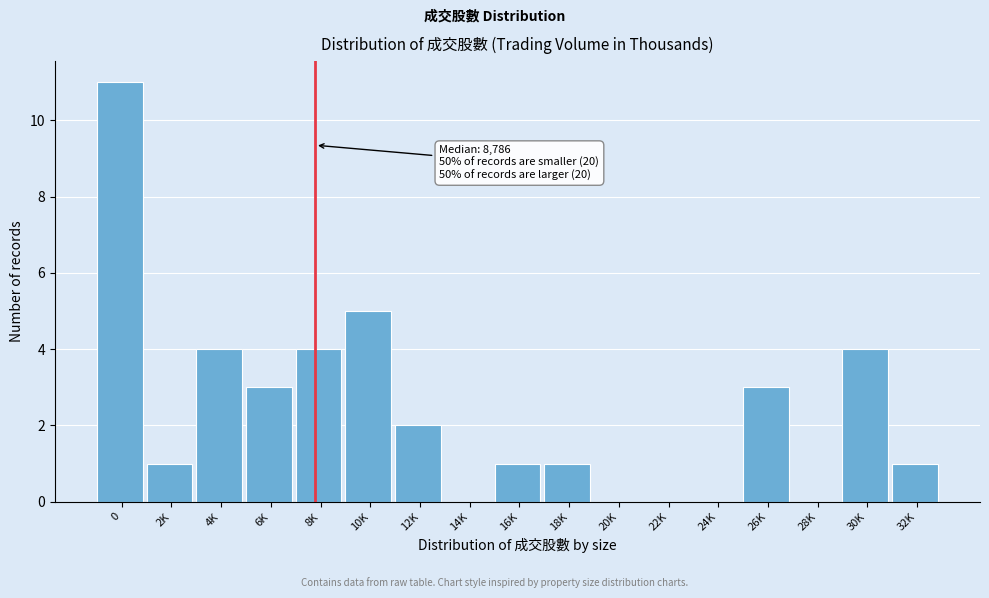

Reading left to right, what are all the values shown in this chart?

0=11	2K=1	4K=4	6K=3	8K=4	10K=5	12K=2	14K=0	16K=1	18K=1	20K=0	22K=0	24K=0	26K=3	28K=0	30K=4	32K=1